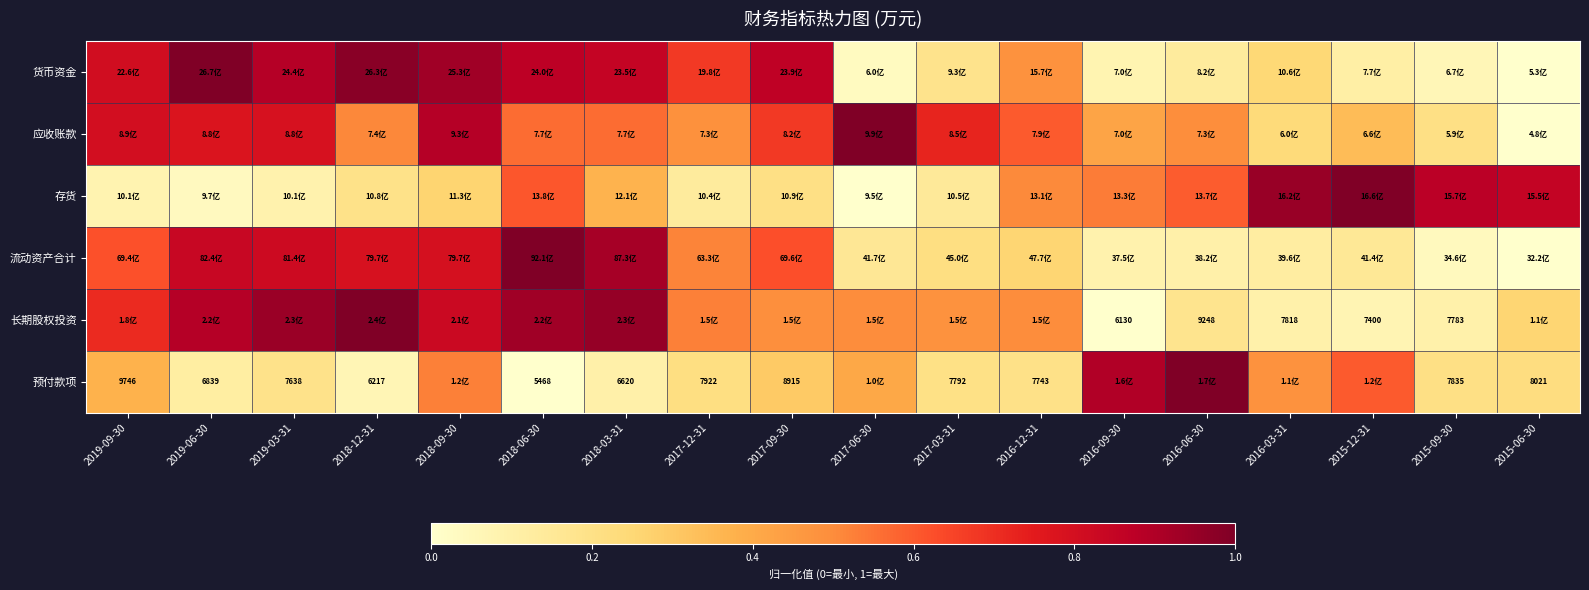

True or false: 长期股权投资 has a value of 0.9 at 2016-12-31.

False